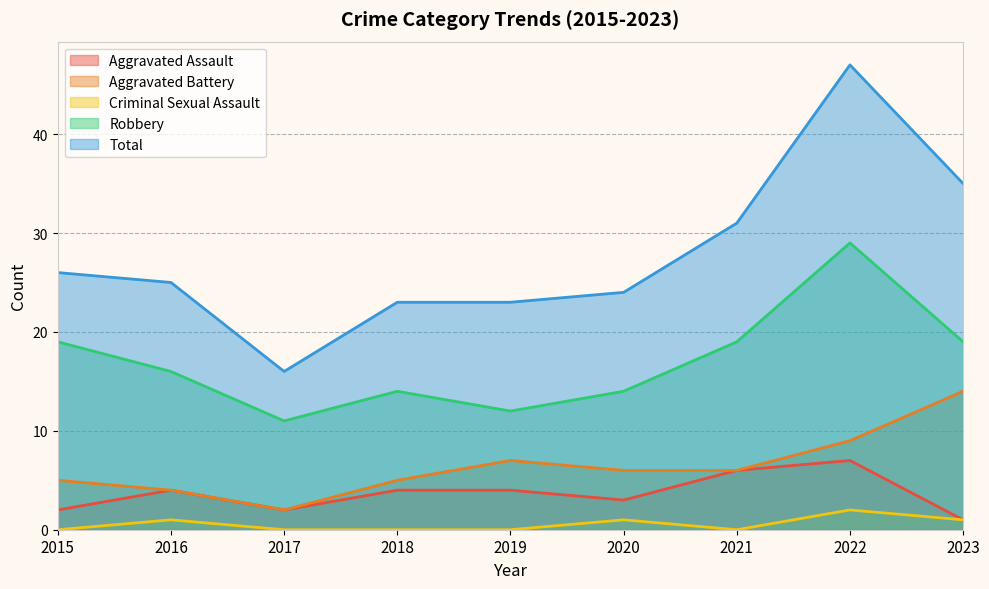

What are all the series names shown in the legend?

Aggravated Assault, Aggravated Battery, Criminal Sexual Assault, Robbery, Total